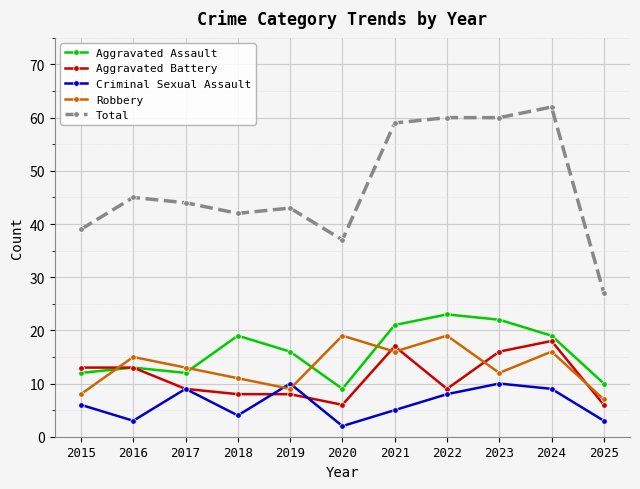

Reading left to right, list all the values displayed in this chart.

Aggravated Assault: 12	13	12	19	16	9	21	23	22	19	10
Aggravated Battery: 13	13	9	8	8	6	17	9	16	18	6
Criminal Sexual Assault: 6	3	9	4	10	2	5	8	10	9	3
Robbery: 8	15	13	11	9	19	16	19	12	16	7
Total: 39	45	44	42	43	37	59	60	60	62	27